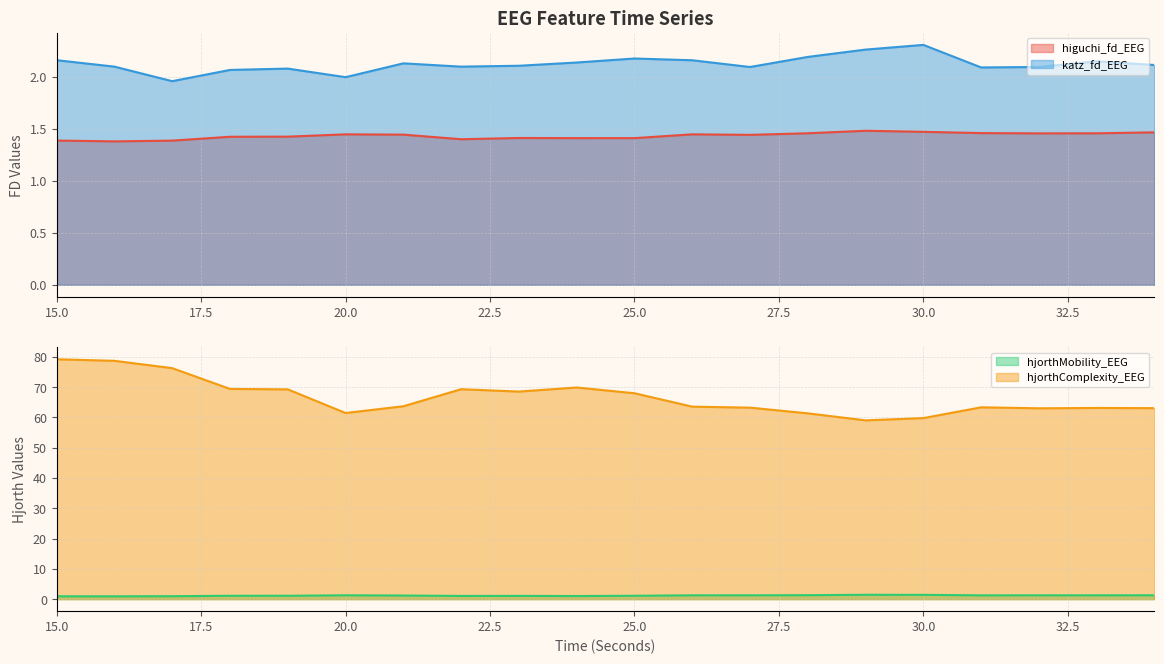

How many data points in hjorthMobility_EEG are less than 1?

3